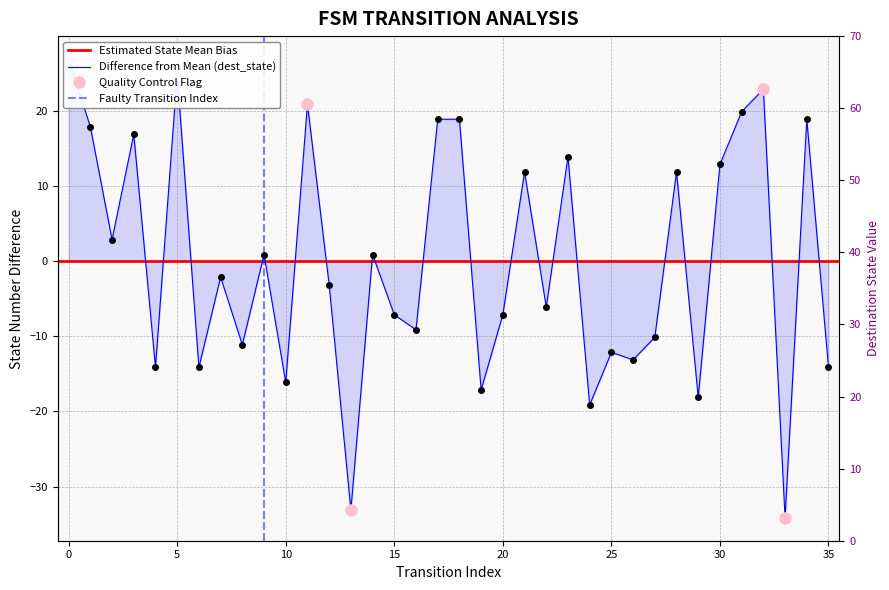

What is the smallest value displayed?

-34.1